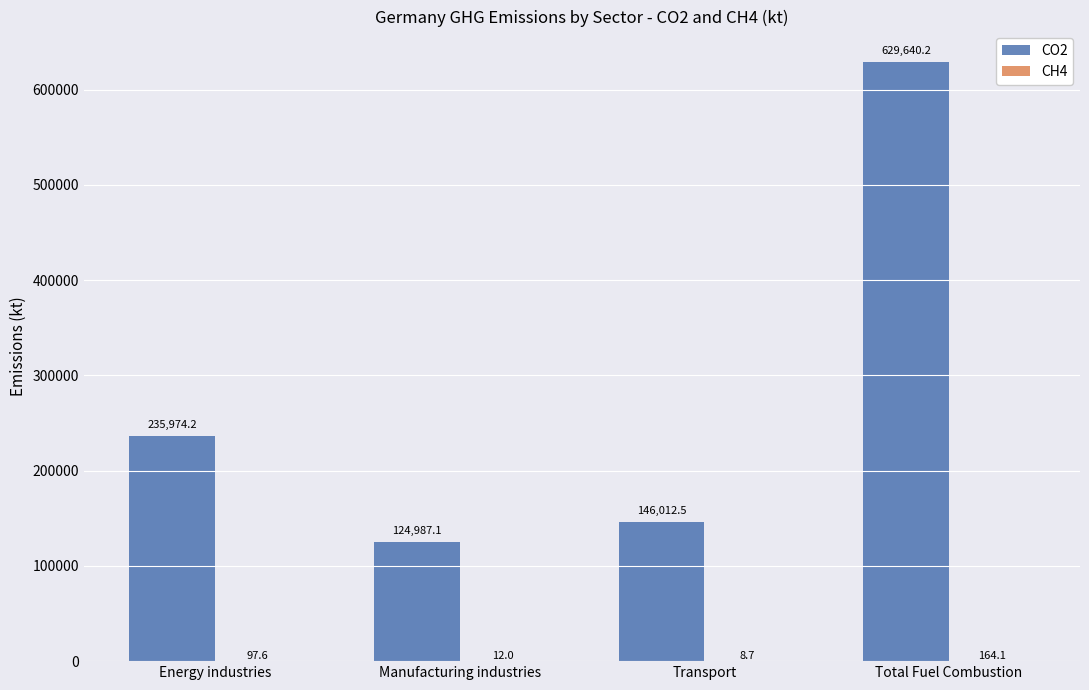

What is the total value across all series at Transport?

146021.2